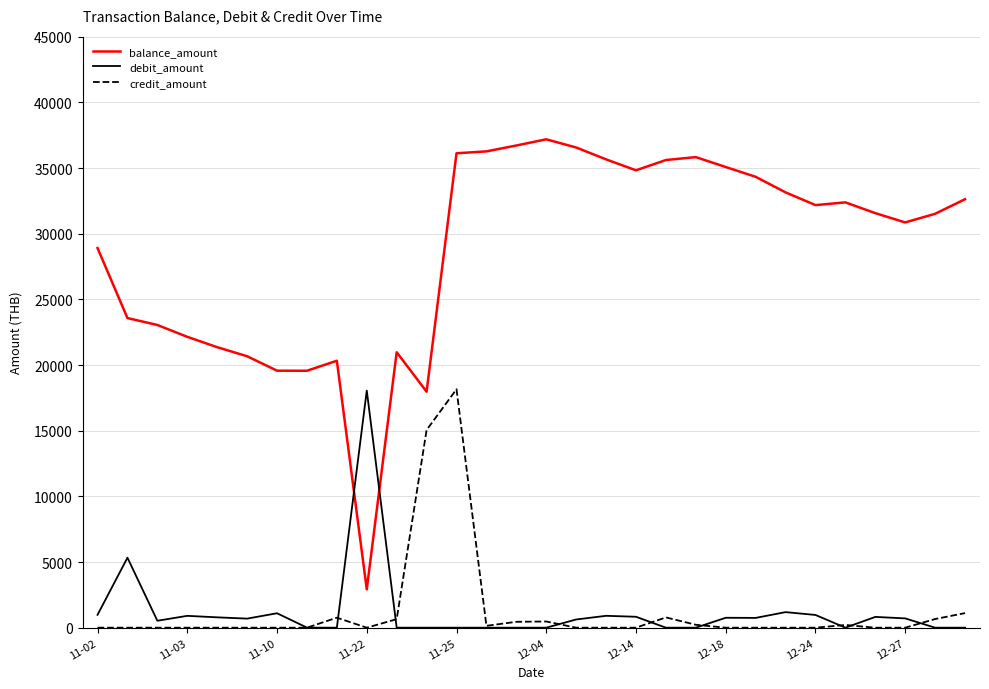

Which series has the largest range (max minus min)?

balance_amount